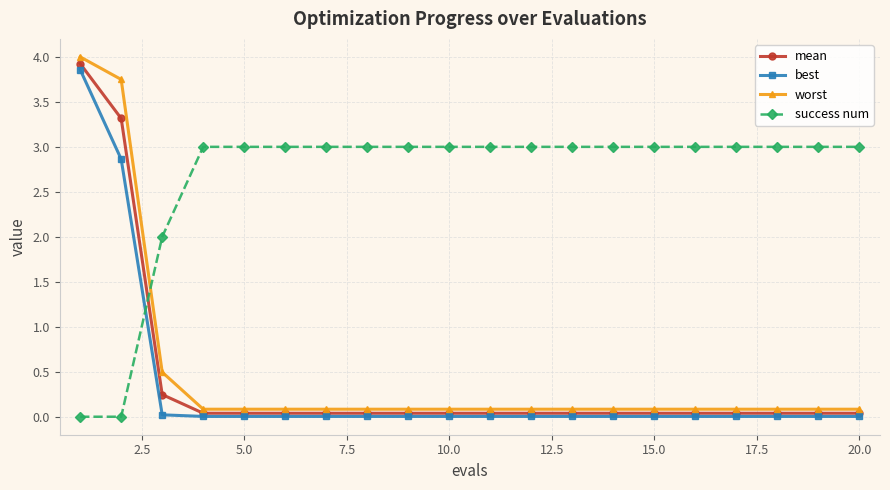

Which series has the widest spread of values?

worst